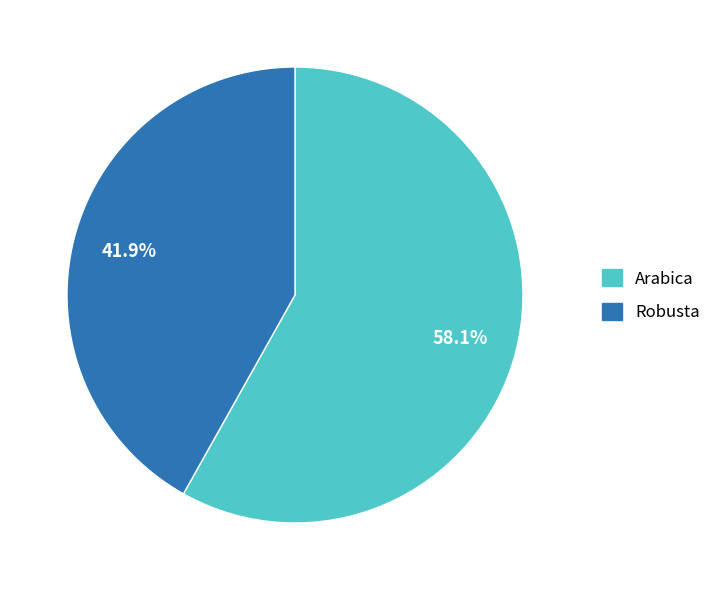

Which slice is the largest?

Arabica